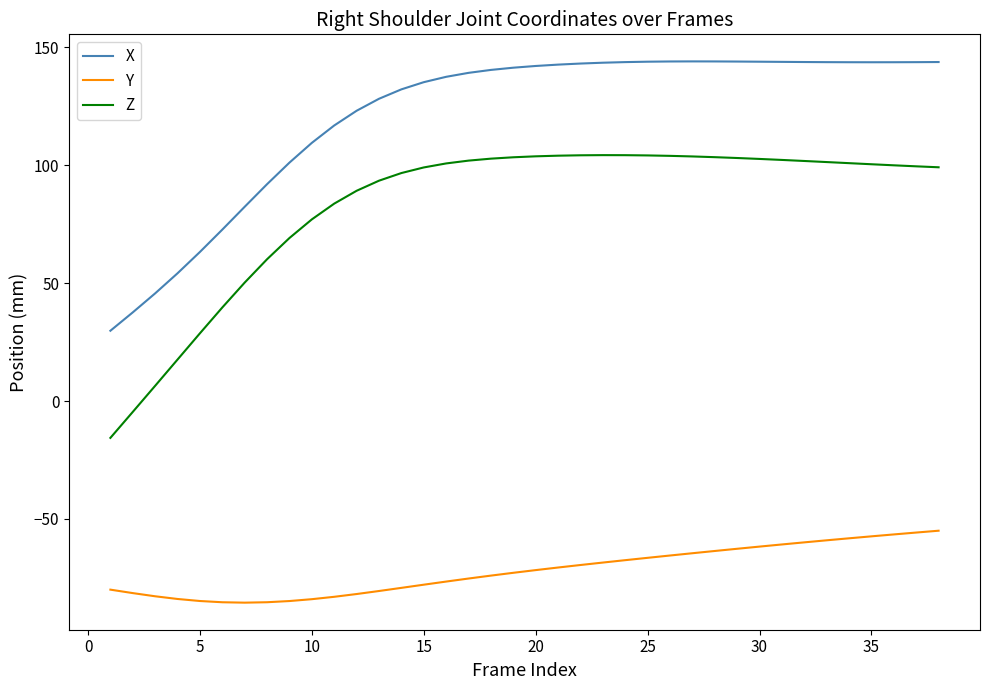

Which series has the largest total across all categories?

X